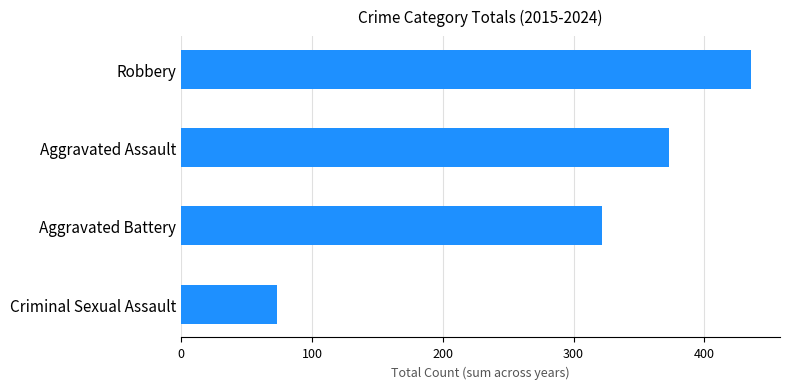

Reading top to bottom, extract all data points from this chart.

Robbery=436	Aggravated Assault=373	Aggravated Battery=322	Criminal Sexual Assault=73